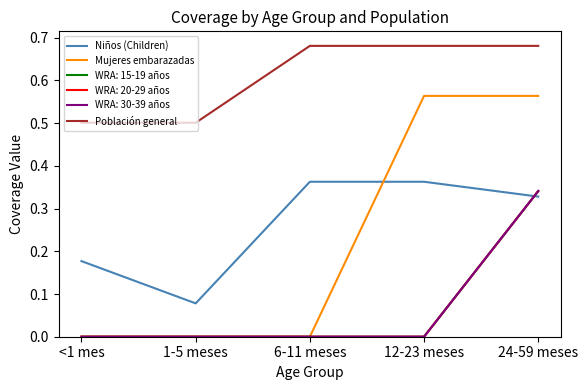

Which series has the largest range (max minus min)?

Mujeres embarazadas